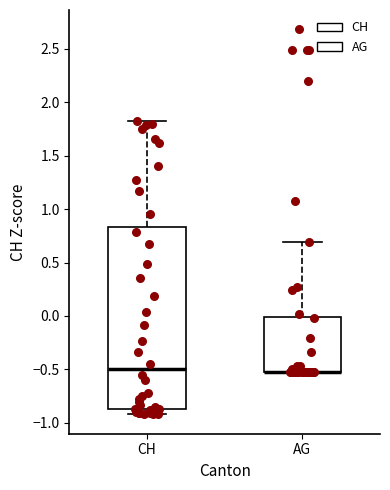

Reading left to right, read every box against the y-axis: the position of its median line, the range the box covers, and the ends of its whiskers. The values are not printed on the chart, so give them approximately, as read against the axis.

CH: median -0.50, box -0.85 to 0.85, whiskers -0.90 to 1.80
AG: median -0.55 (drawn on the box's lower edge), box -0.55 to 0.00, whiskers -0.55 to 0.70